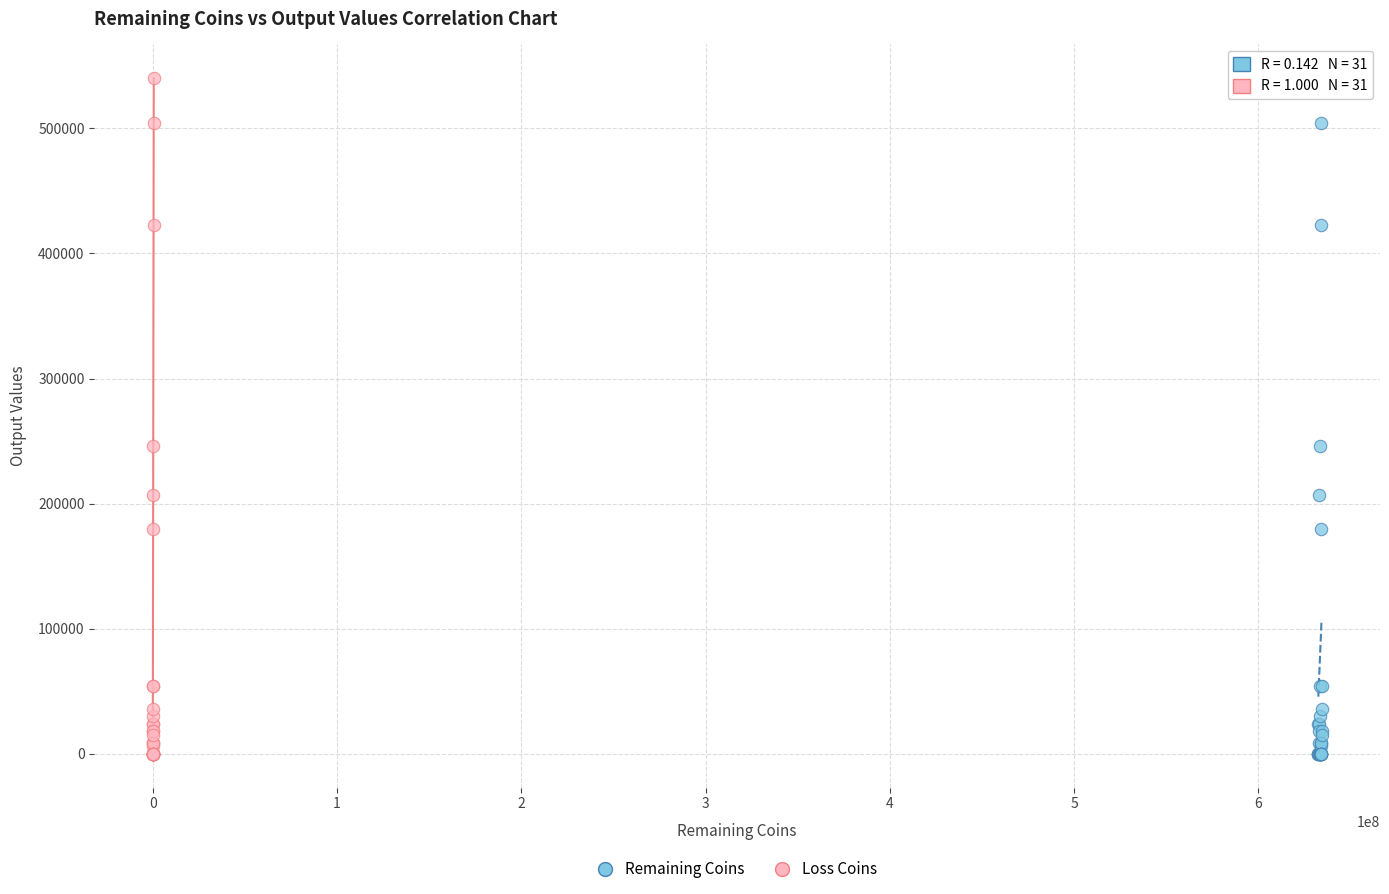

What are all the series names shown in the legend?

Remaining Coins, Loss Coins